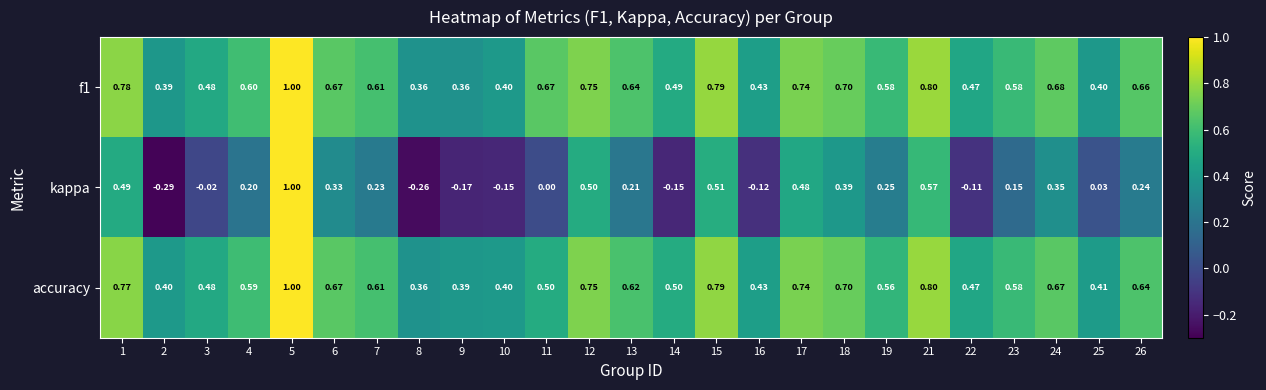

Which series has the widest spread of values?

kappa